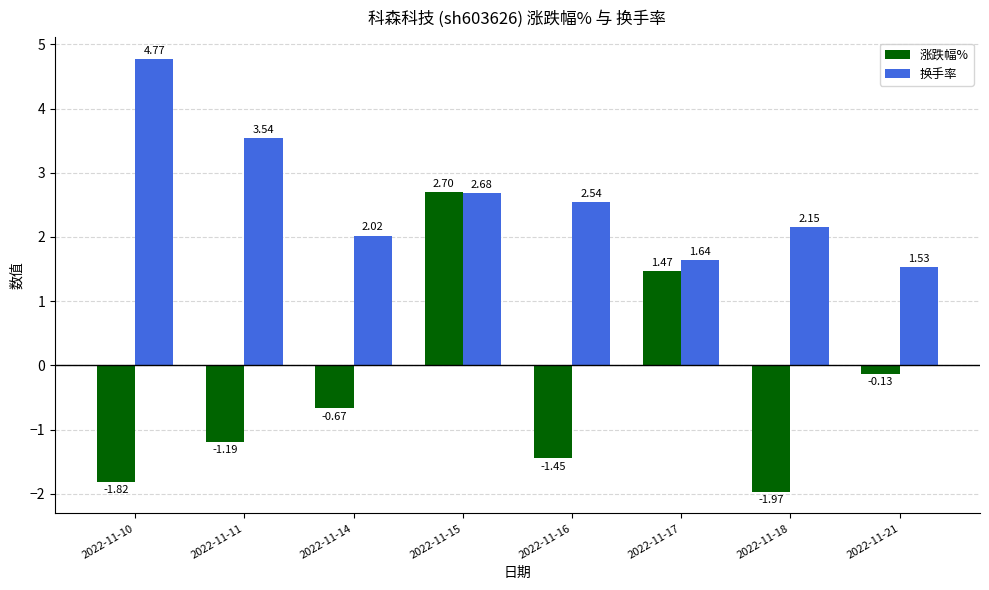

Rank the series by their average value, from lowest to highest.

涨跌幅%, 换手率